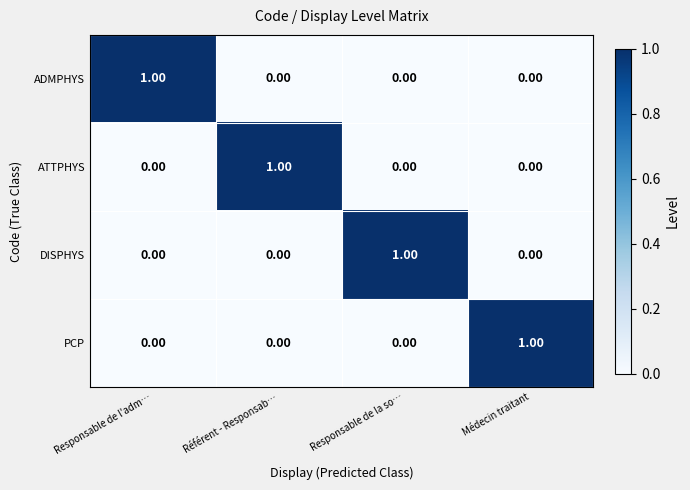

At how many categories does at least one series exceed 0?

4